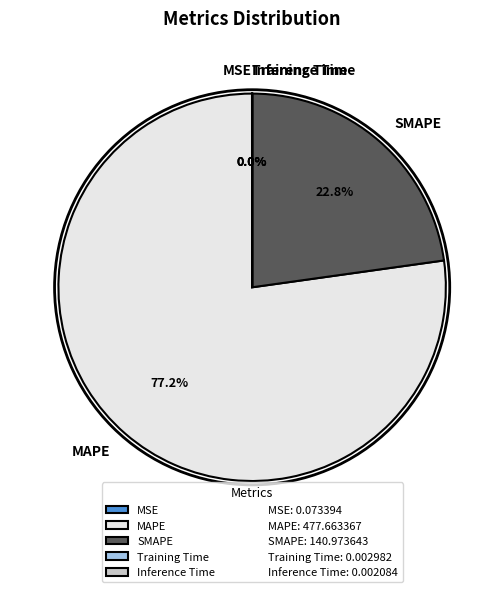

Which category has the biggest portion of the pie?

MAPE